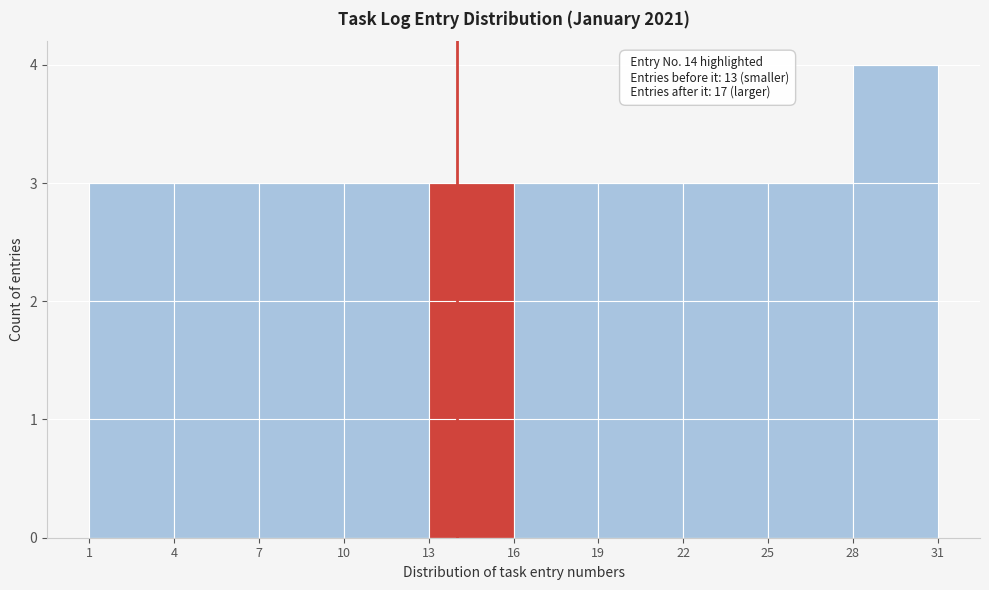

Over which range of the x-axis is the bar tallest?

28 to 31